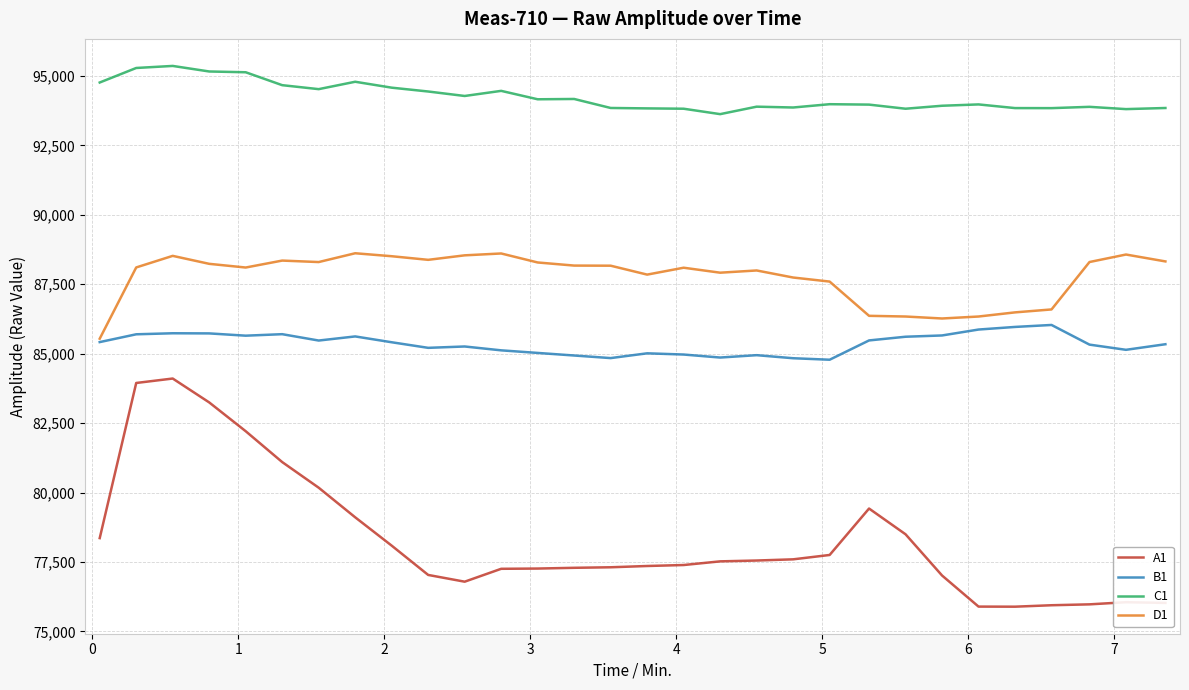

What are all the series names shown in the legend?

A1, B1, C1, D1